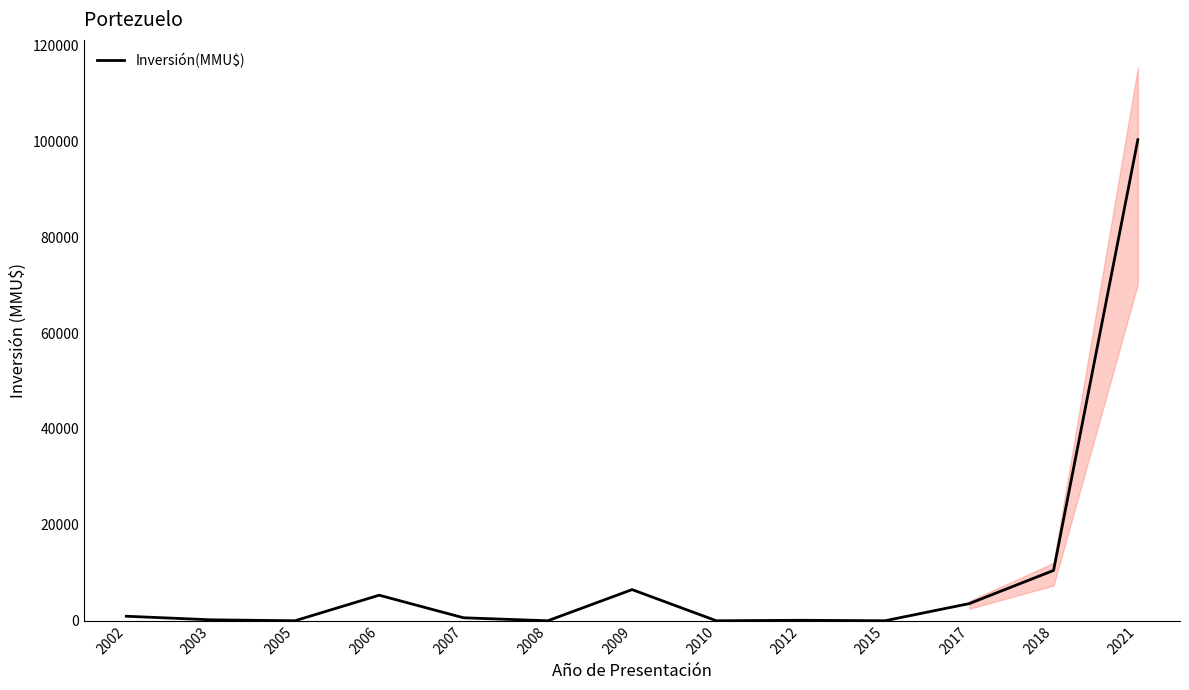

Rank the categories by value from lowest to highest.

2005, 2008, 2010, 2015, 2012, 2003, 2007, 2002, 2017, 2006, 2009, 2018, 2021